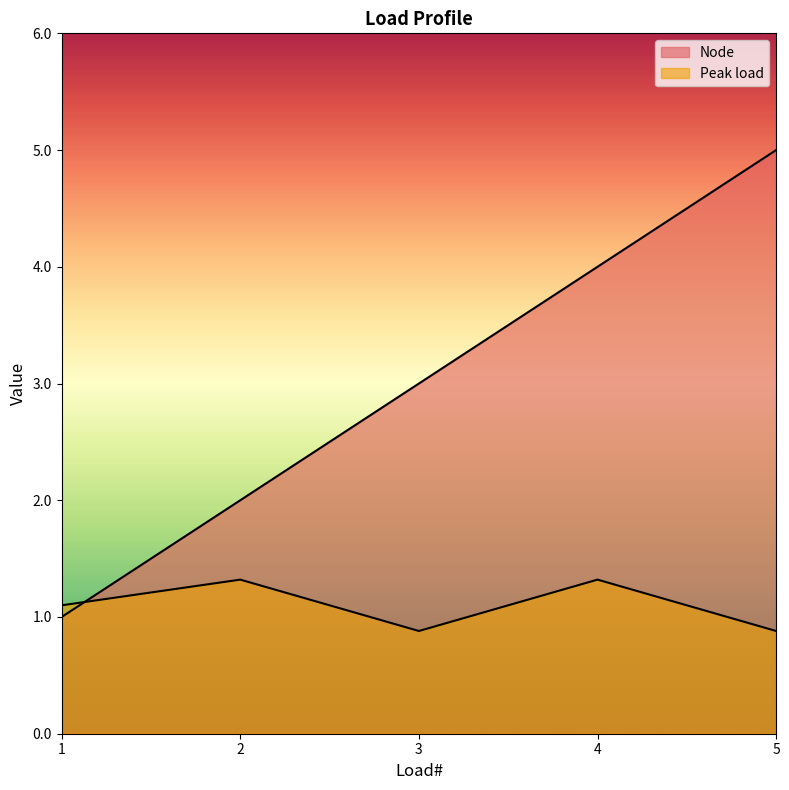

Reading left to right, transcribe all the data shown in this chart.

Node: 1.0	2.0	3.0	4.0	5.0
Peak load: 1.1	1.3	0.9	1.3	0.9